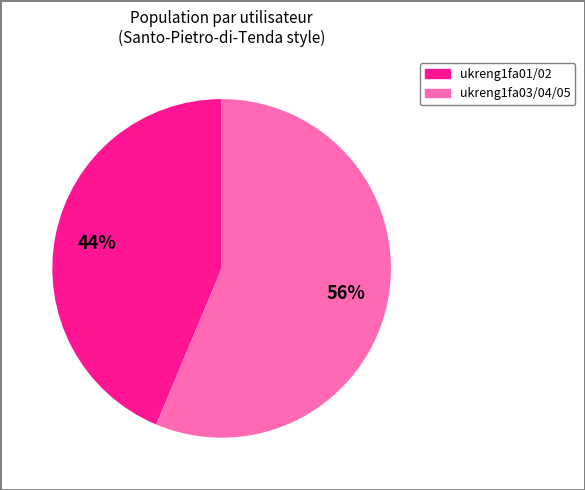

Is there any slice that represents more than half of the pie?

Yes